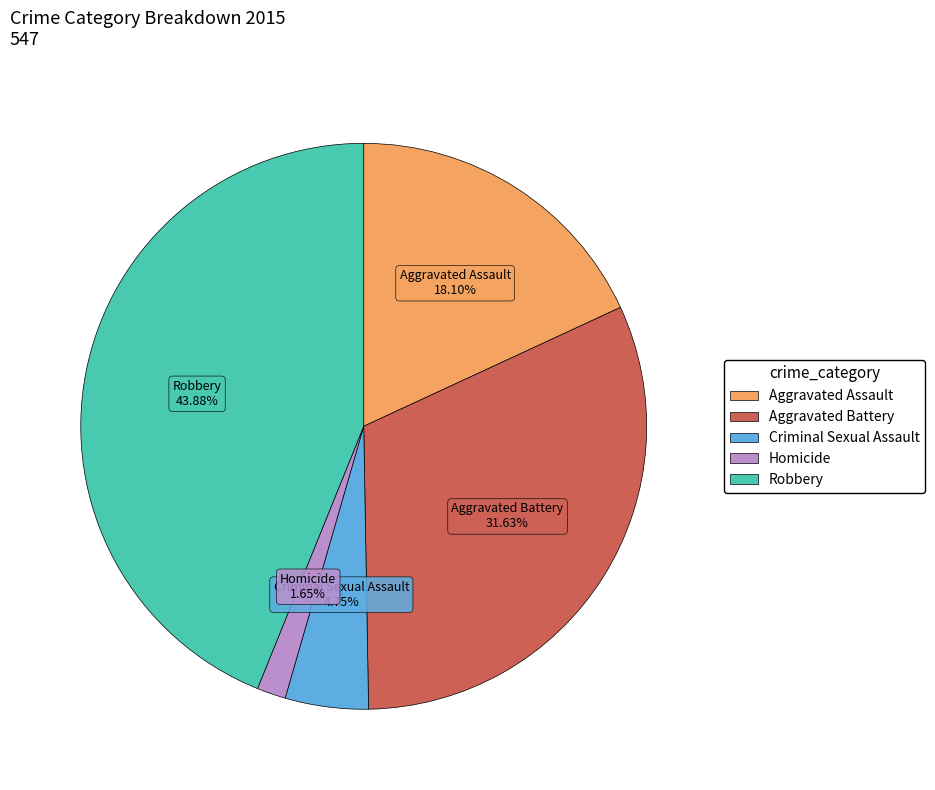

Rank the categories by value from highest to lowest.

Robbery, Aggravated Battery, Aggravated Assault, Criminal Sexual Assault, Homicide